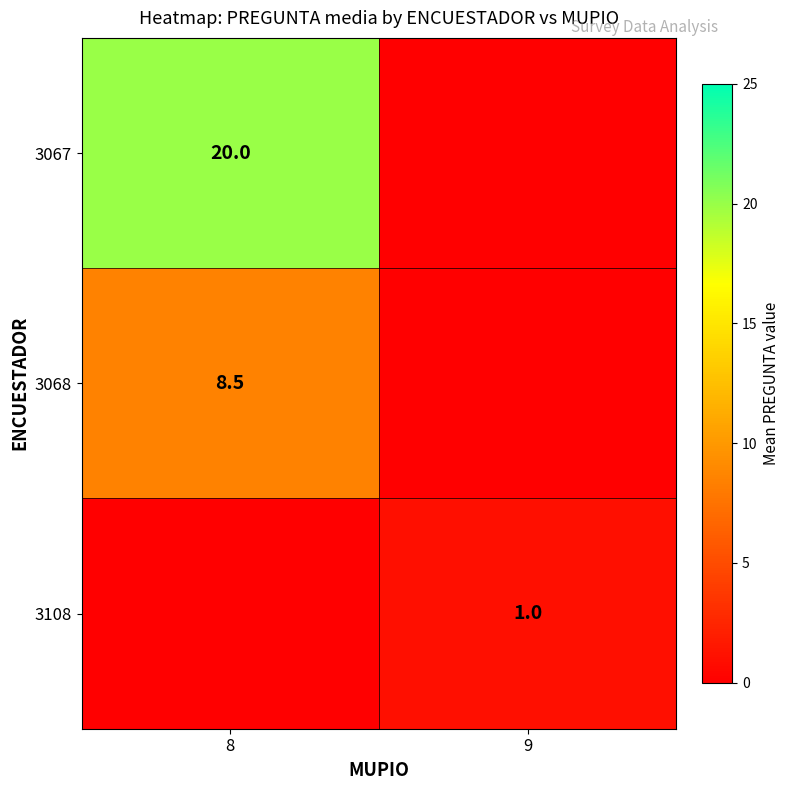

The 3067 series shows 20.0 at 8. True or false?

True